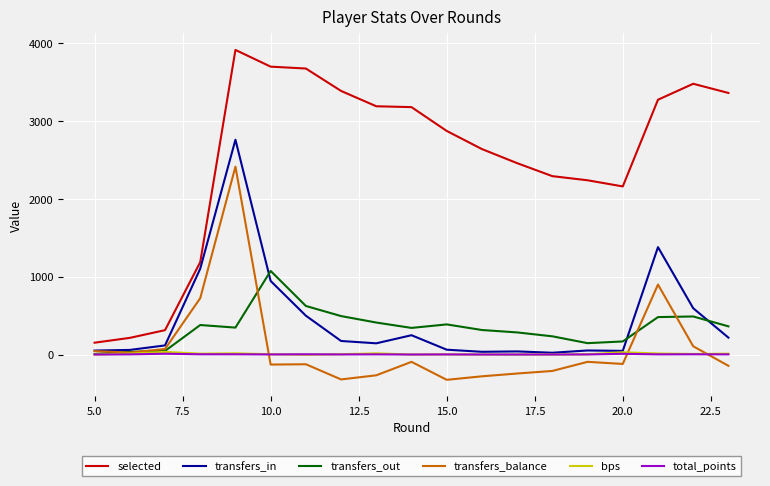

Which series has the largest total across all categories?

selected